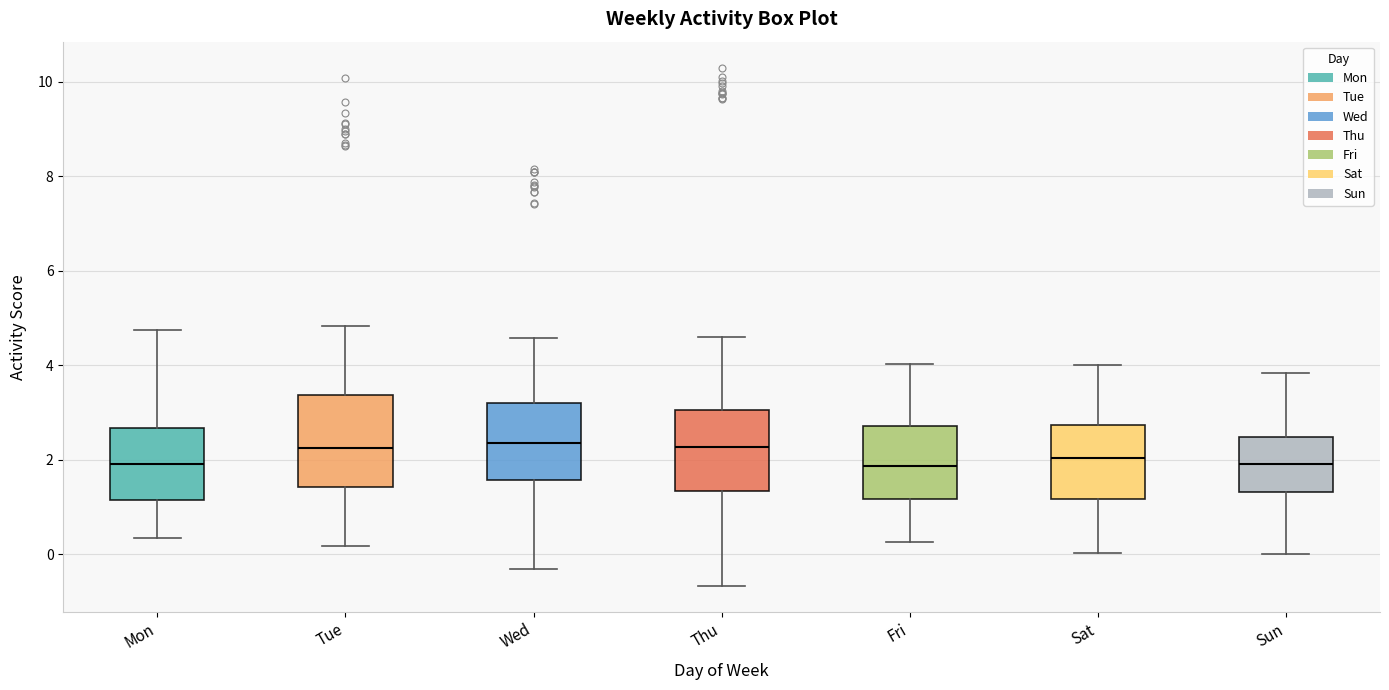

Reading left to right, transcribe this box plot: for each box, give where its median line is, the range the box spans, and where its two whiskers end, as read against the y-axis. The values are not printed on the chart, so give them approximately, as read against the axis.

Mon: median 2.0, box 1.2 to 2.6, whiskers 0.4 to 4.8
Tue: median 2.2, box 1.4 to 3.4, whiskers 0.2 to 4.8
Wed: median 2.4, box 1.6 to 3.2, whiskers -0.4 to 4.6
Thu: median 2.2, box 1.4 to 3.0, whiskers -0.6 to 4.6
Fri: median 1.8, box 1.2 to 2.8, whiskers 0.2 to 4.0
Sat: median 2.0, box 1.2 to 2.8, whiskers 0.0 to 4.0
Sun: median 2.0, box 1.4 to 2.4, whiskers 0.0 to 3.8